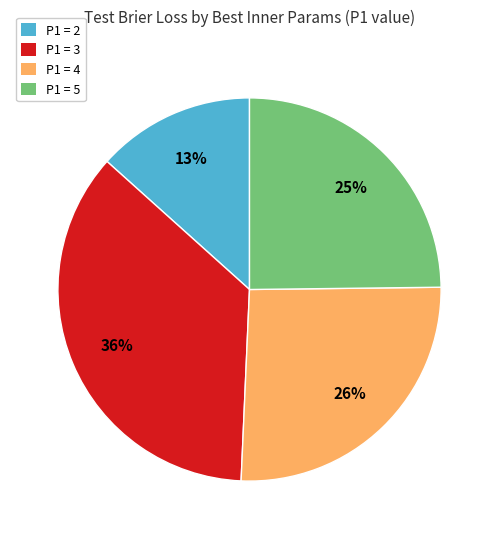

Is there a majority slice in this chart?

No